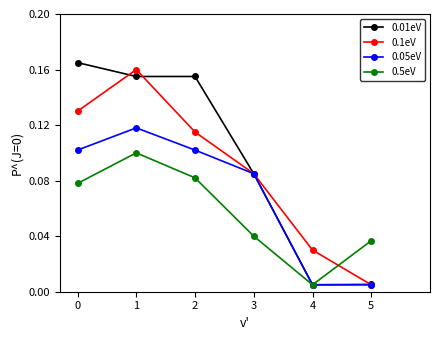

Where is 0.5eV nearest to the value 0?

4